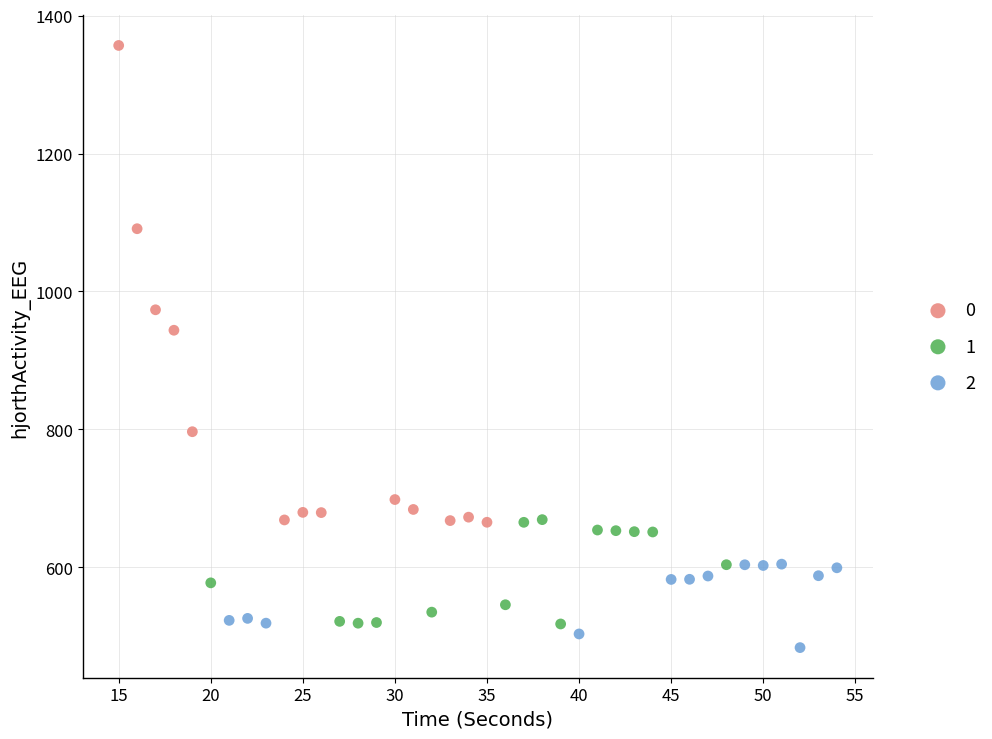

Which series has the largest Y range (max minus min)?

0